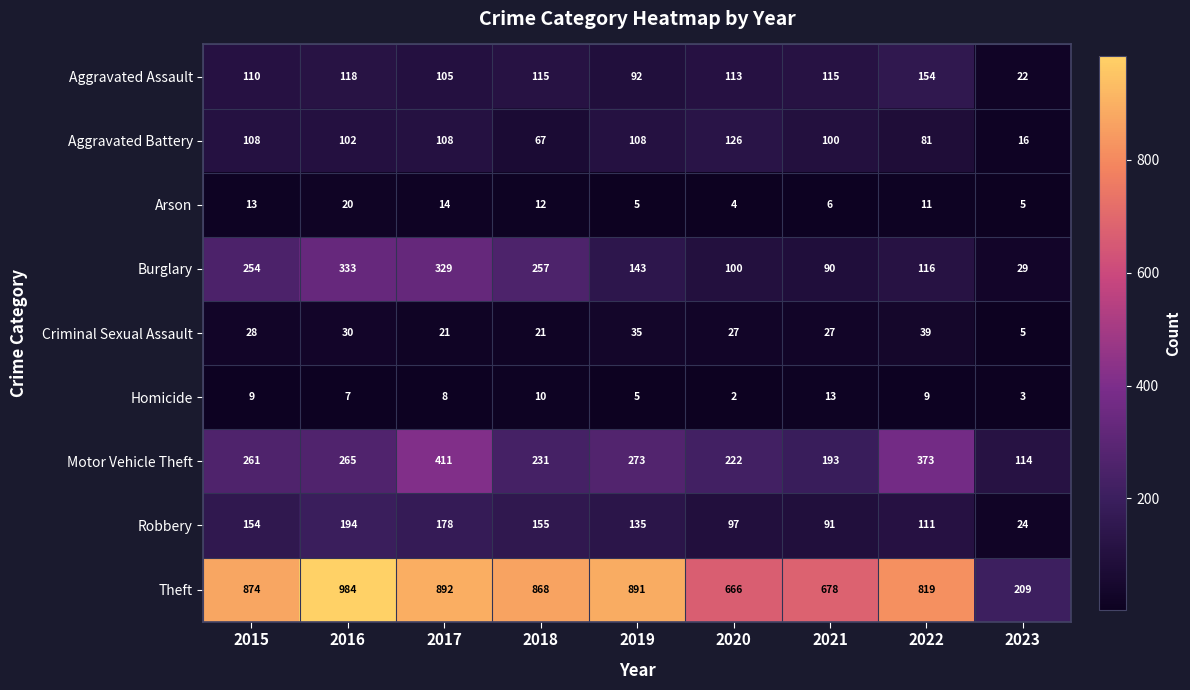

What is the difference between the highest and lowest values at 2020?

664